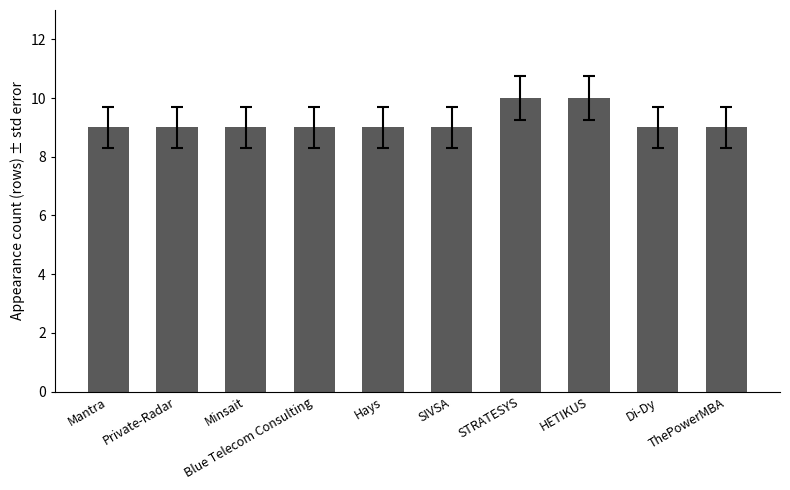

How many bars are there in total?

10